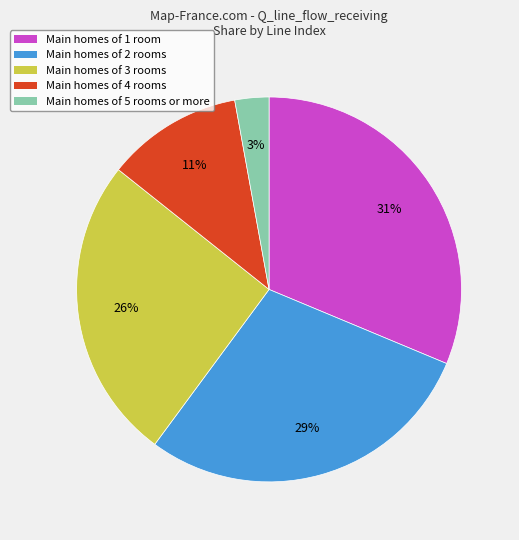

To the nearest percent, what is the difference between the largest and smallest slice percentages?

28%